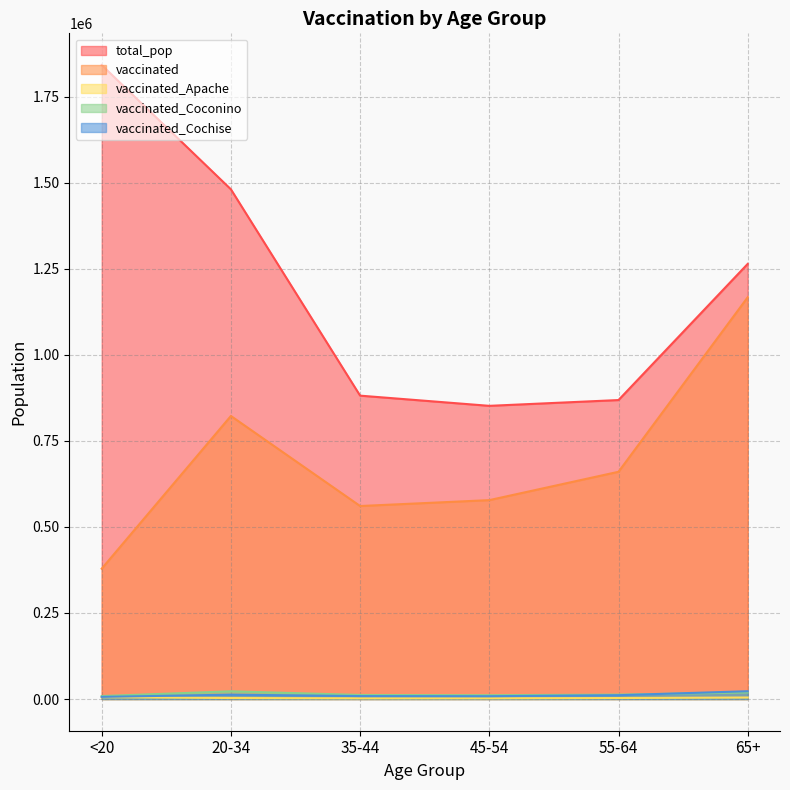

Is it true that vaccinated_Apache equals 1191 at 45-54?

False